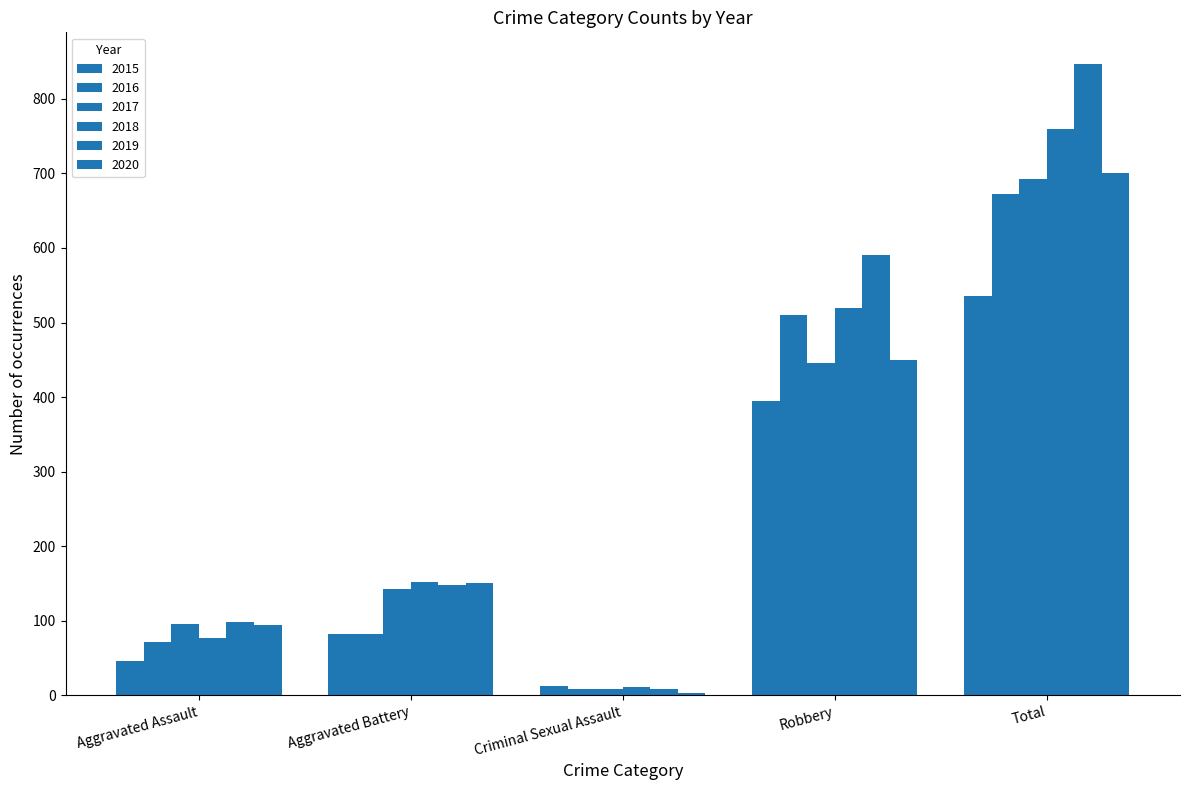

How many bars are there in each group?

6